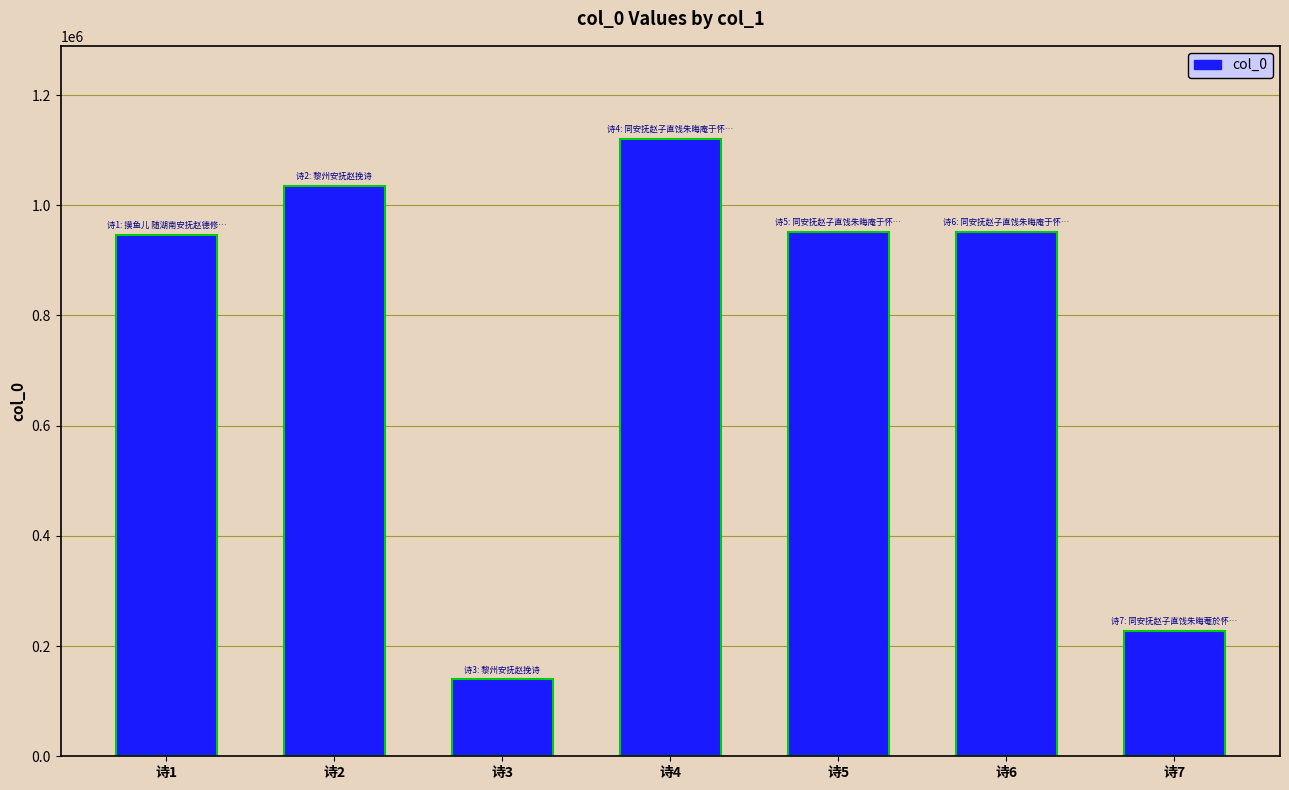

What is the value of the 4th bar from the left?

1121116